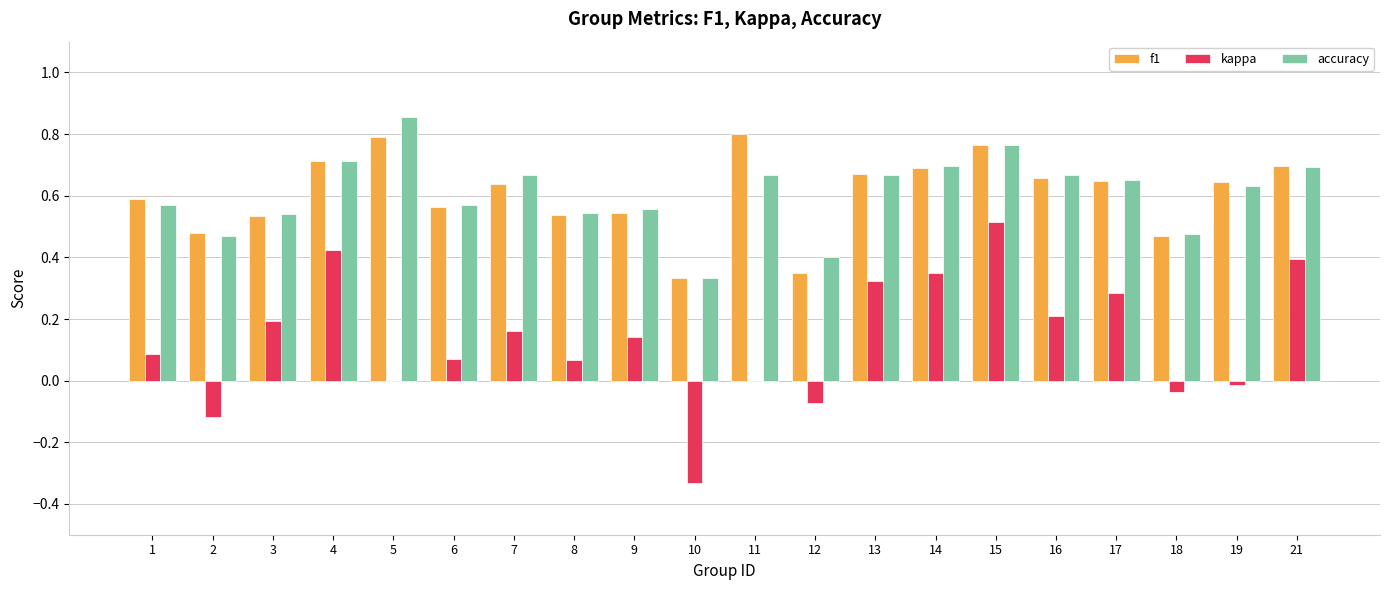

Between 8 and 14, which series saw the biggest shift?

kappa